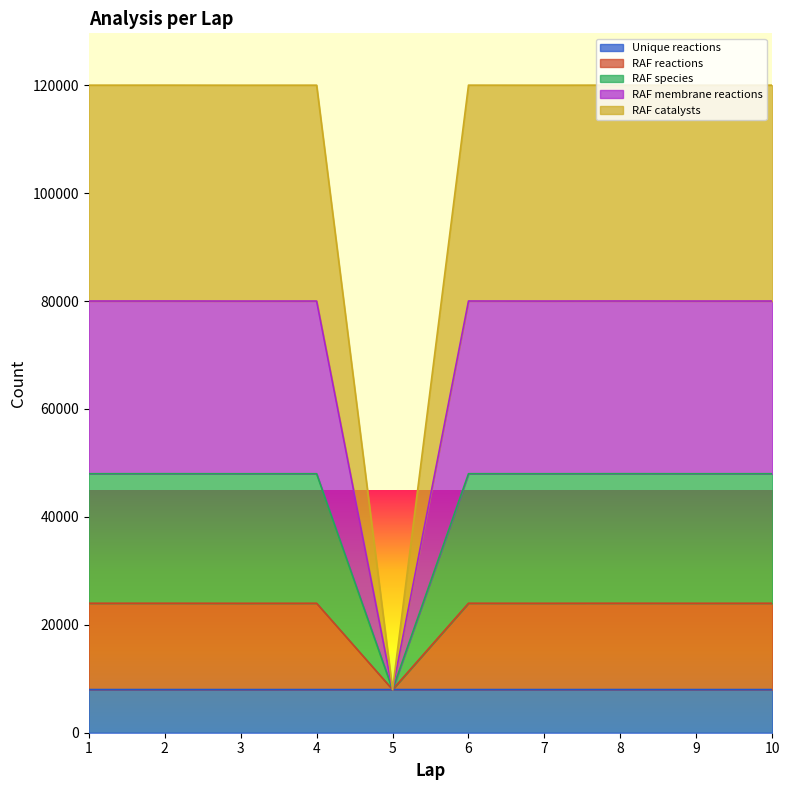

What is the difference between the second highest and second lowest values in the Unique reactions series?

2.9